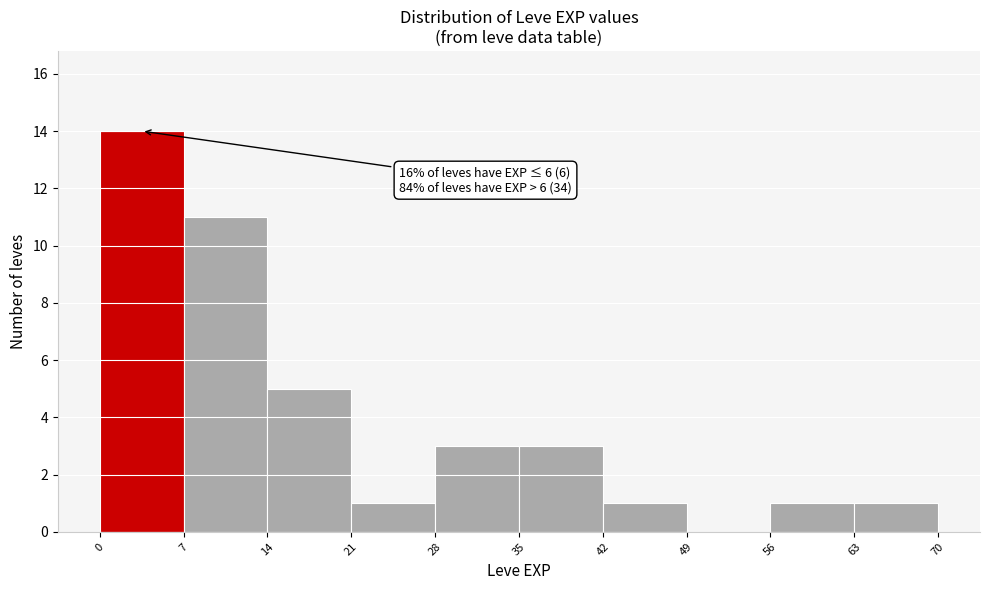

Over which range of the x-axis is the bar tallest?

0 to 7